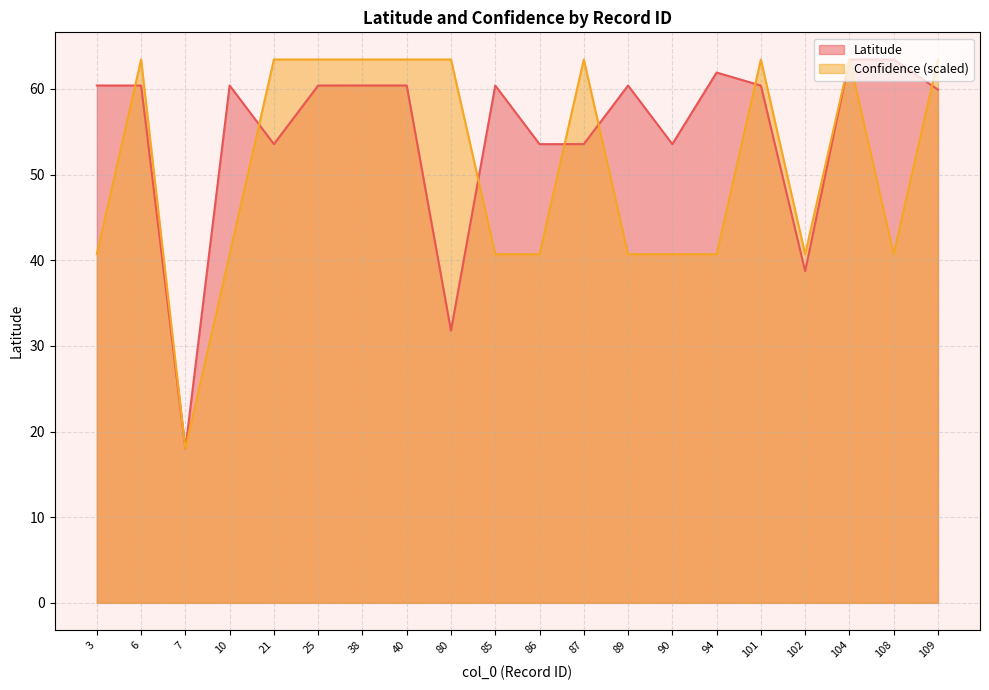

In Confidence, how many points are lower than both neighbors (excluding endpoints)?

3